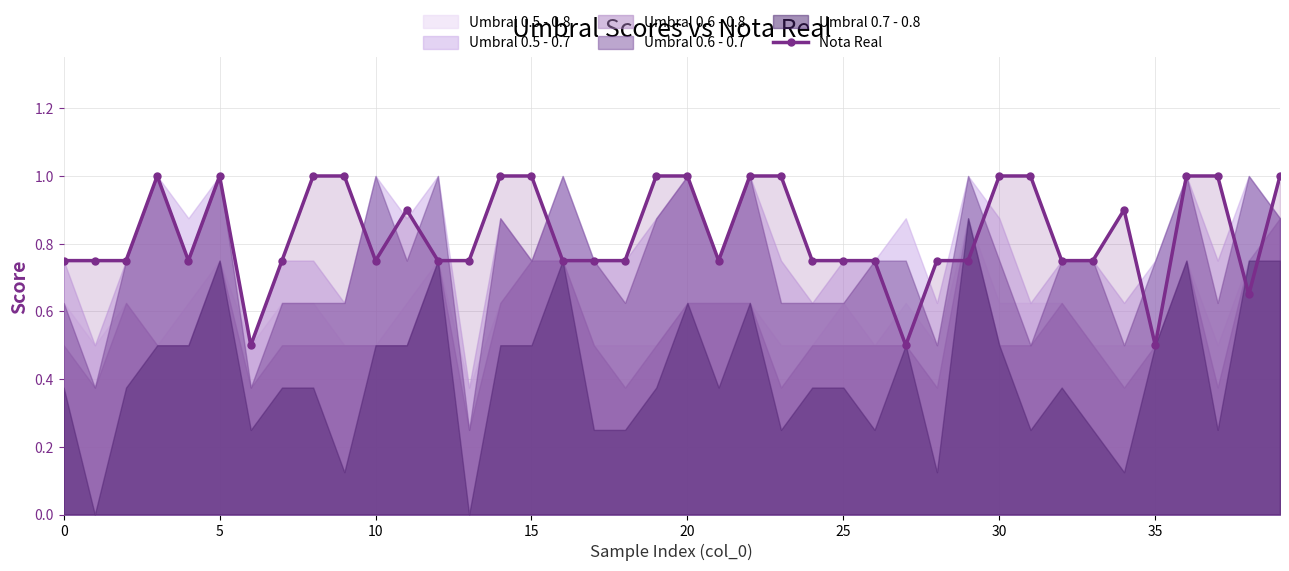

What is the minimum value for Nota Real?

0.5